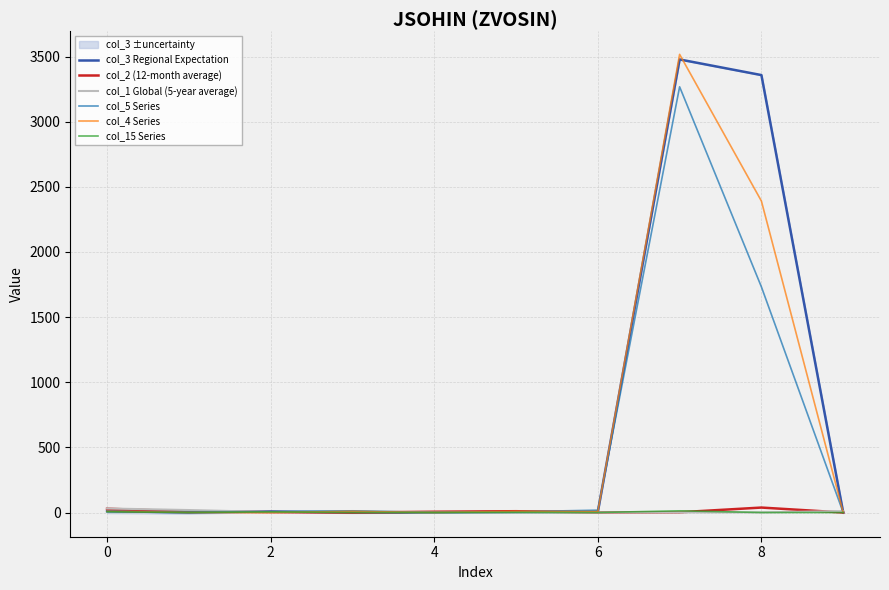

Where does the col_2 (12-month average) series first go above 6?

0